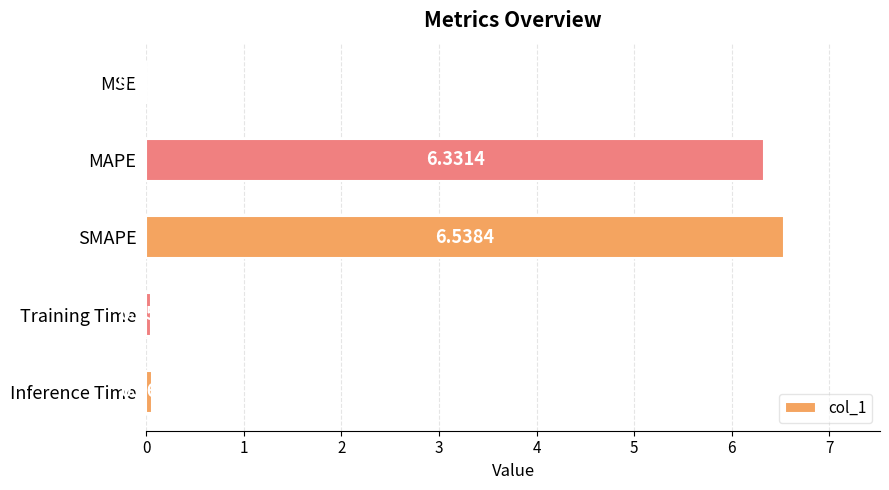

Which has a higher value, Training Time or Inference Time?

Inference Time